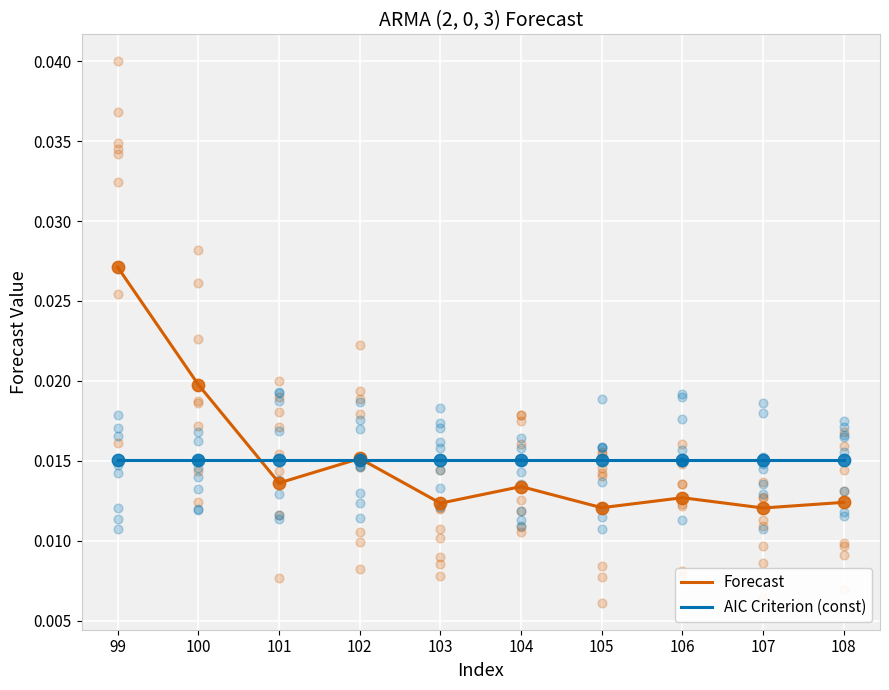

At which category is the sum across all series the highest?

99